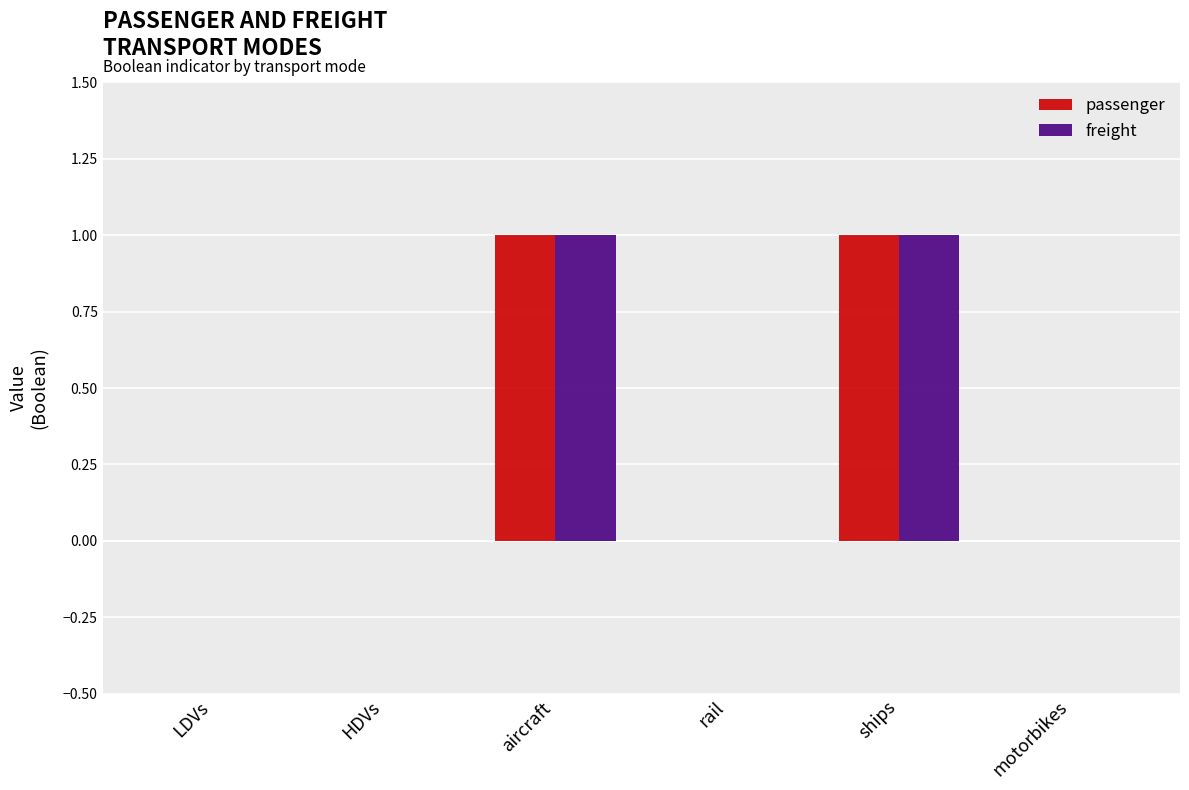

Reading right to left, what are all the values shown in this chart?

passenger: 0	1	0	1	0	0
freight: 0	1	0	1	0	0